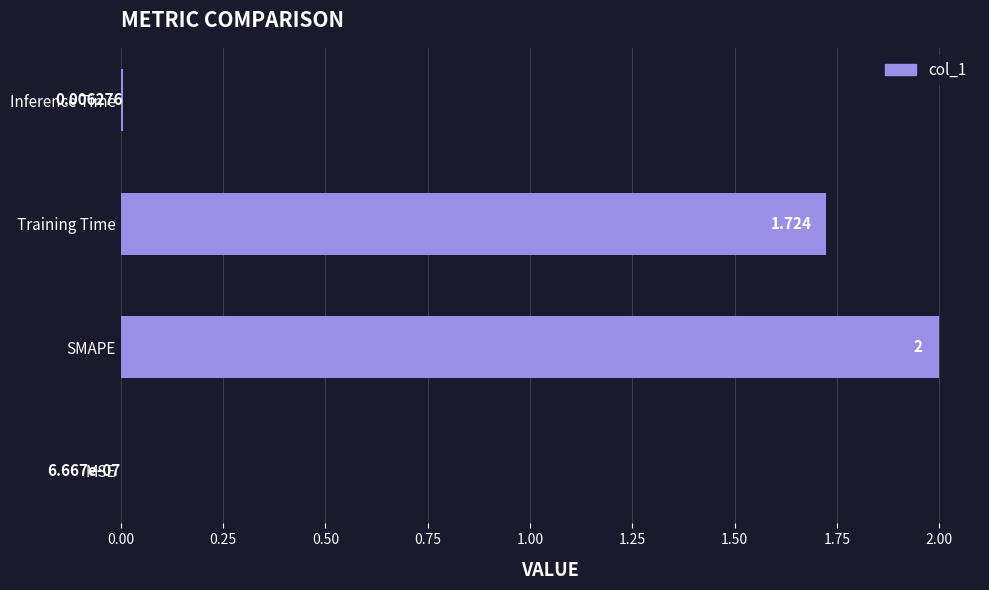

Between Training Time and MSE, which is larger?

Training Time